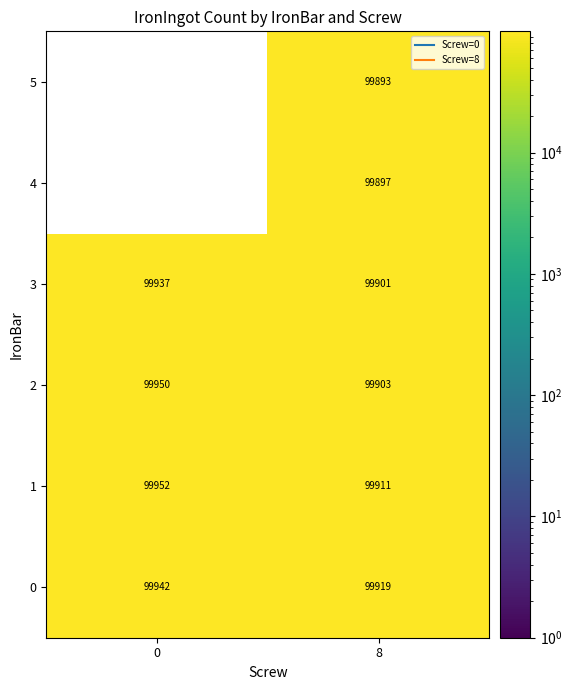

Which series has the largest range (max minus min)?

4